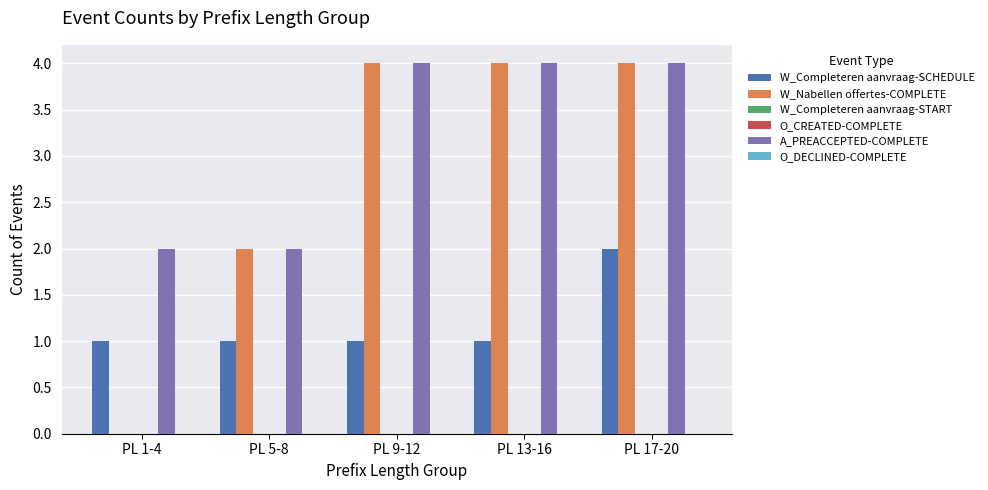

Reading left to right, transcribe all the data shown in this chart.

W_Completeren aanvraag-SCHEDULE: 1	1	1	1	2
W_Nabellen offertes-COMPLETE: 0	2	4	4	4
W_Completeren aanvraag-START: 0	0	0	0	0
O_CREATED-COMPLETE: 0	0	0	0	0
A_PREACCEPTED-COMPLETE: 2	2	4	4	4
O_DECLINED-COMPLETE: 0	0	0	0	0